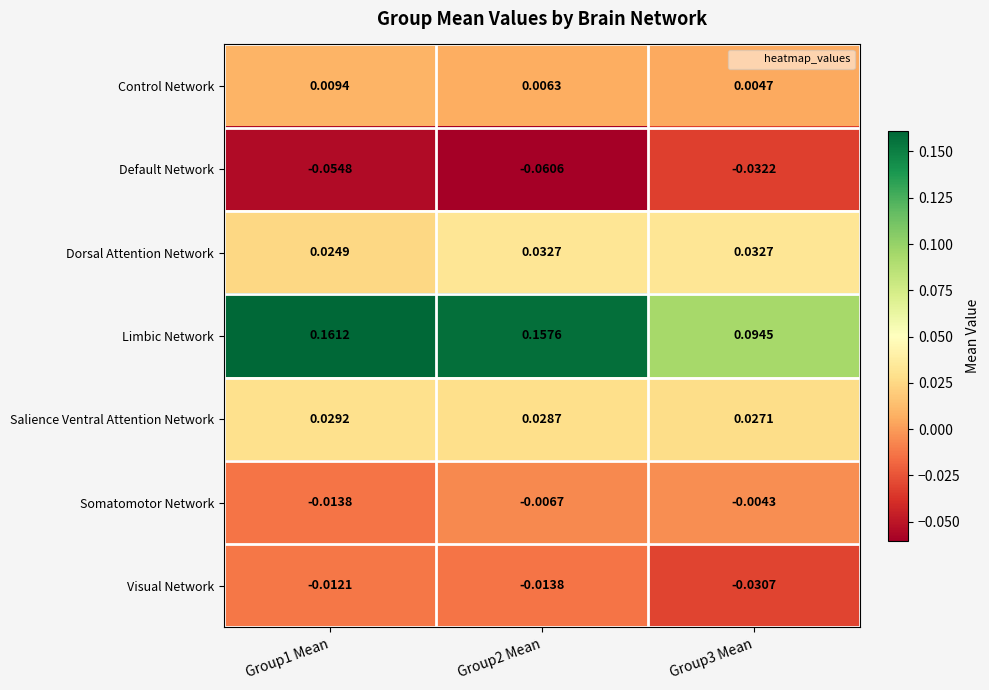

Which series changed the most between Group1 Mean and Group2 Mean?

Dorsal Attention Network